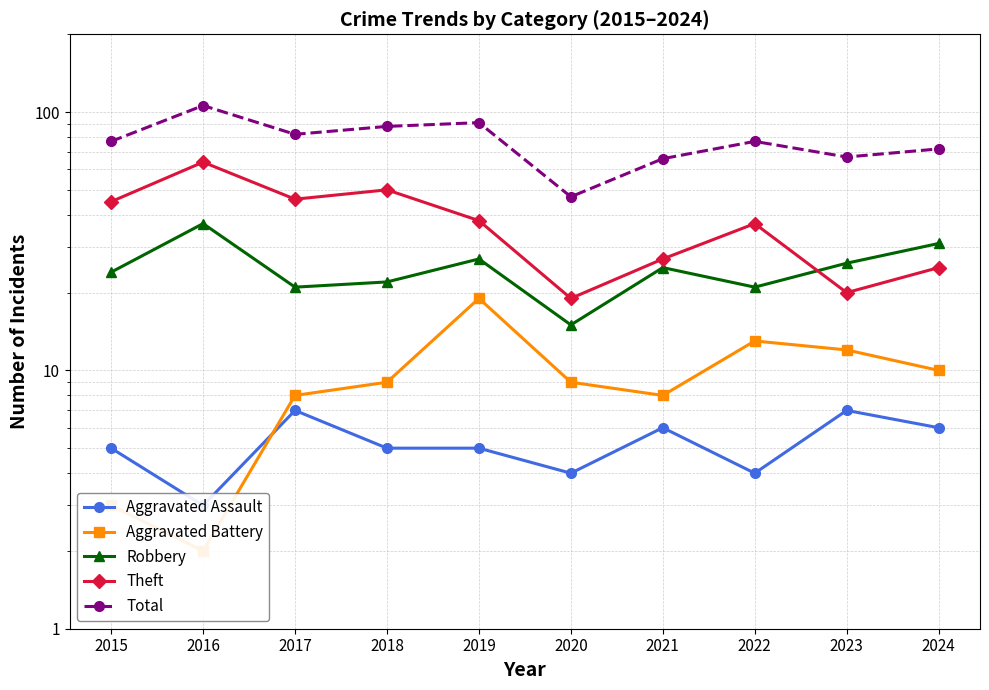

Where is Total nearest to the value 76?

2015